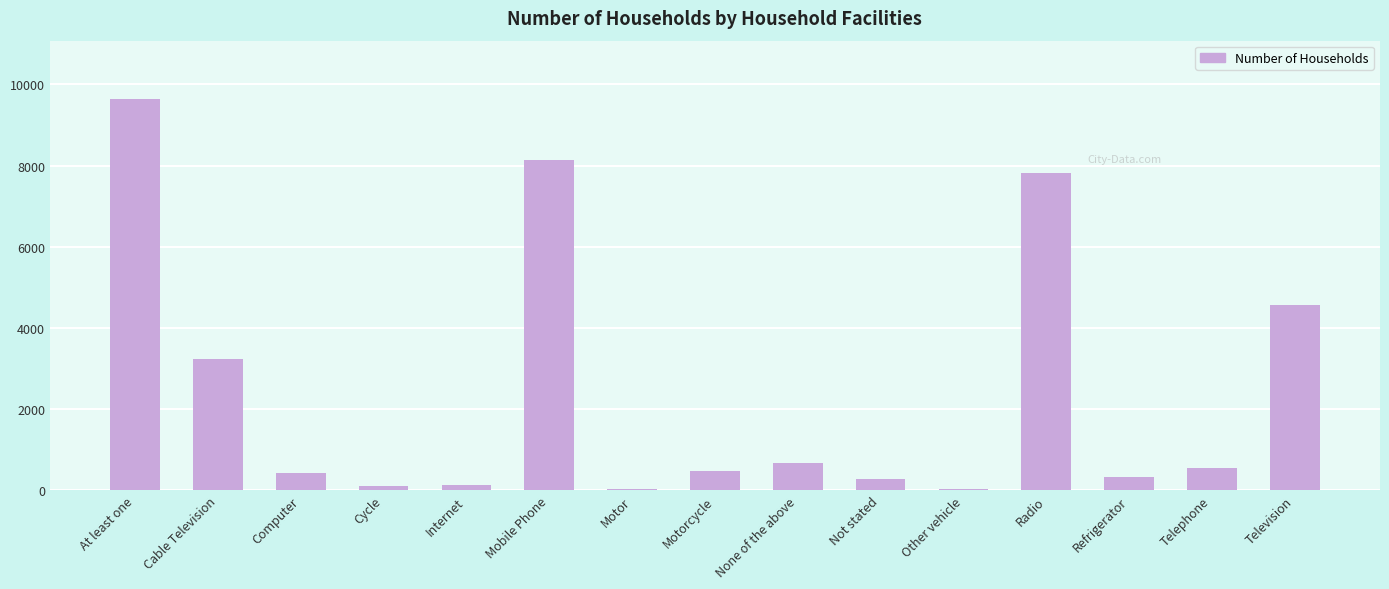

What is the change in value from Cable Television to Refrigerator?

-2907